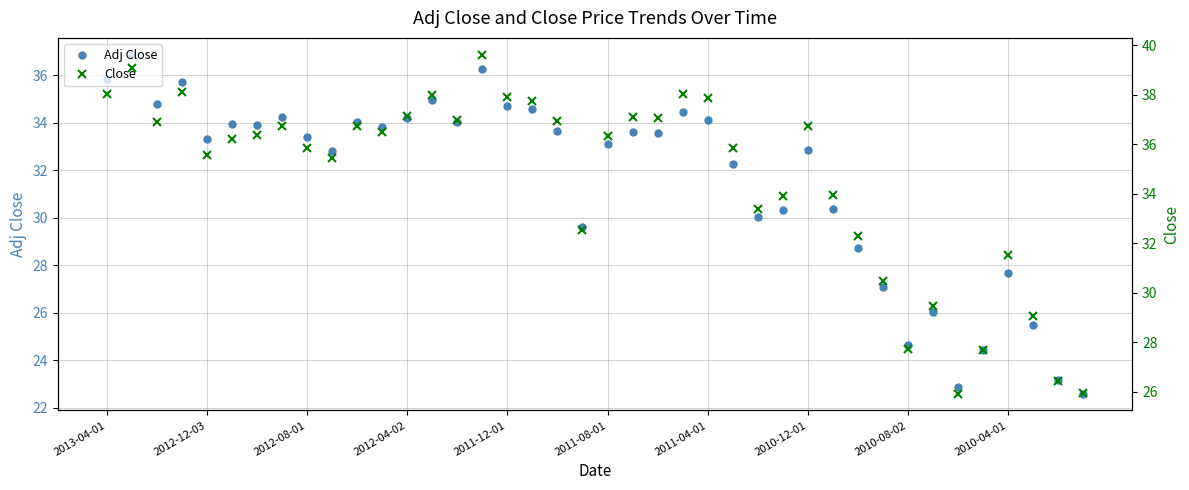

The value of Close at 2011-08-01 is 36.2. True or false?

True